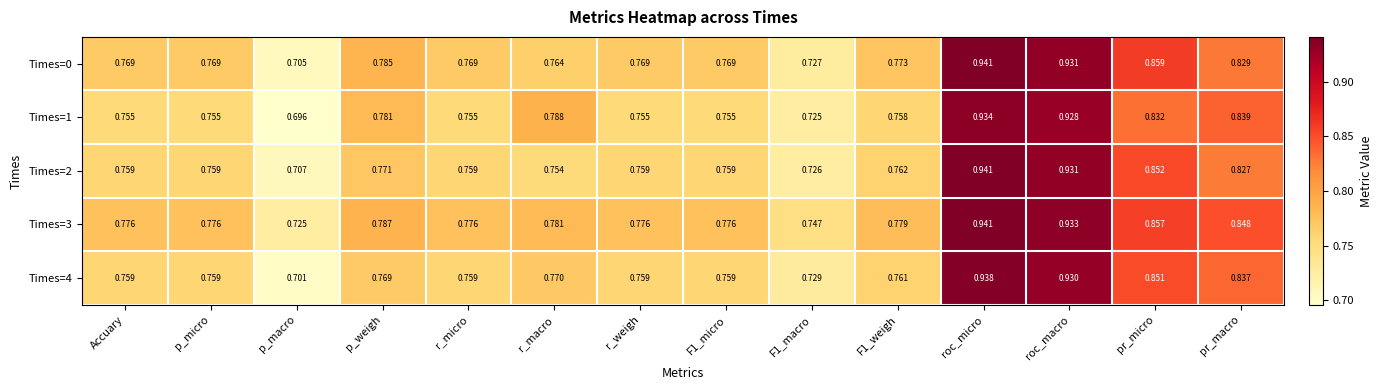

Where is Times=3 nearest to the value 0?

p_macro